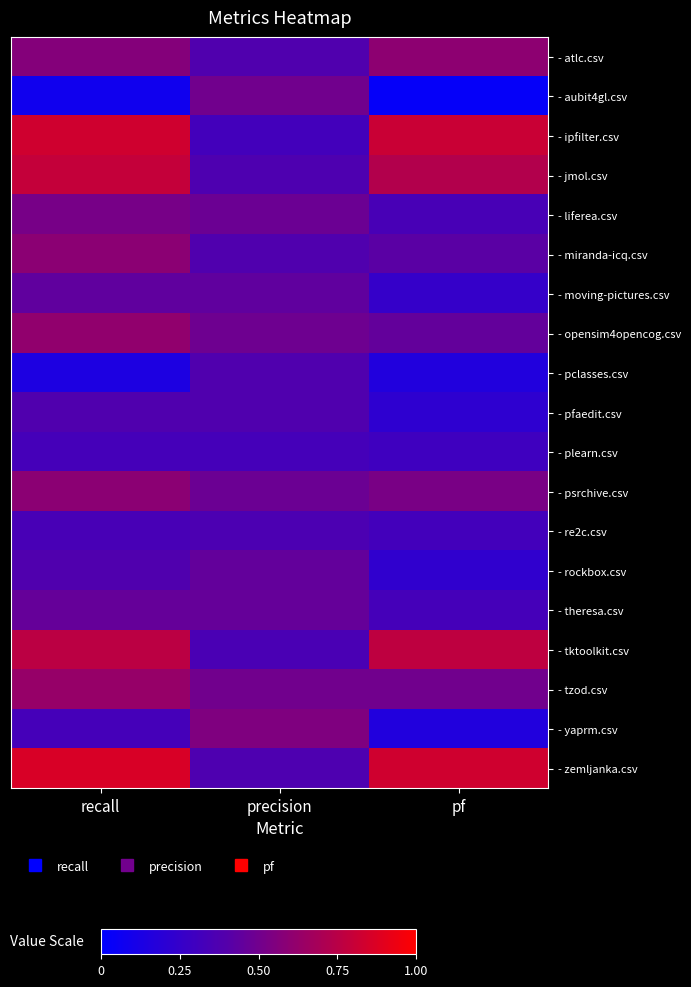

At which category does the chart reach its peak across all series?

recall